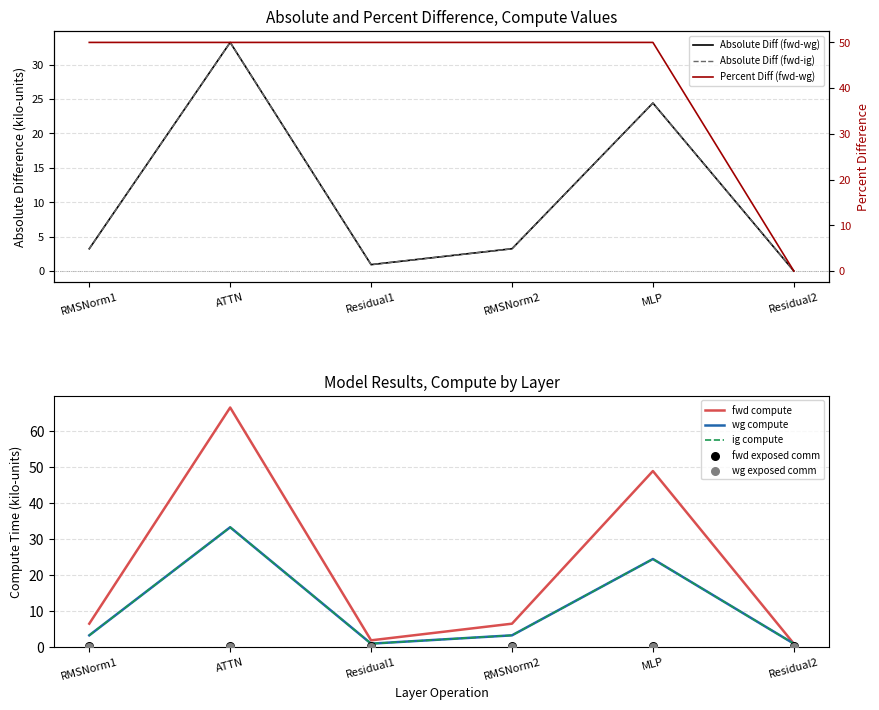

Which series has the widest spread of Y values?

fwd compute